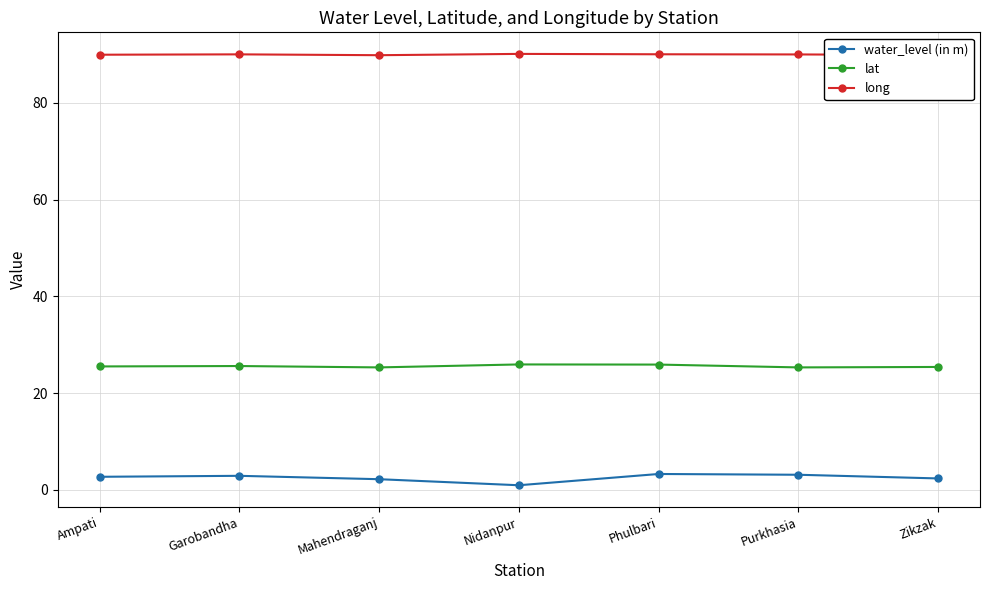

What is the difference between the maximum and second lowest values in the lat series?

0.6